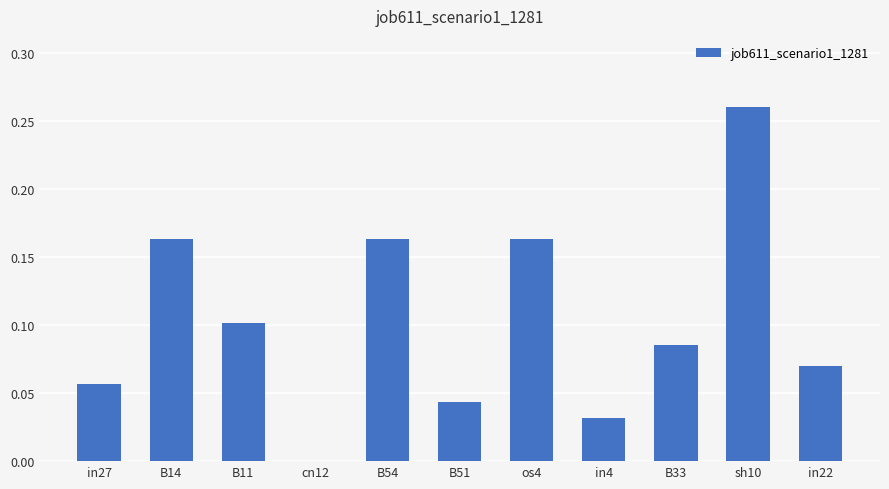

Between B54 and sh10, which is larger?

sh10